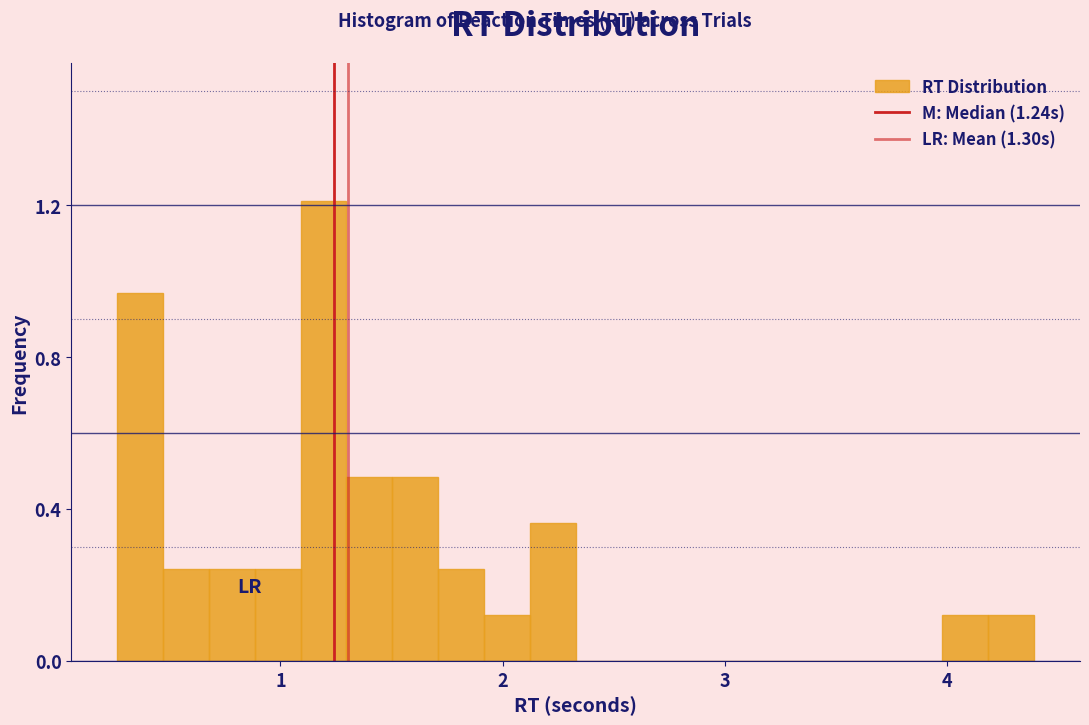

Around what value on the x-axis is the tallest bar? Give the approximate position of its centre, as read against the axis.

1.2